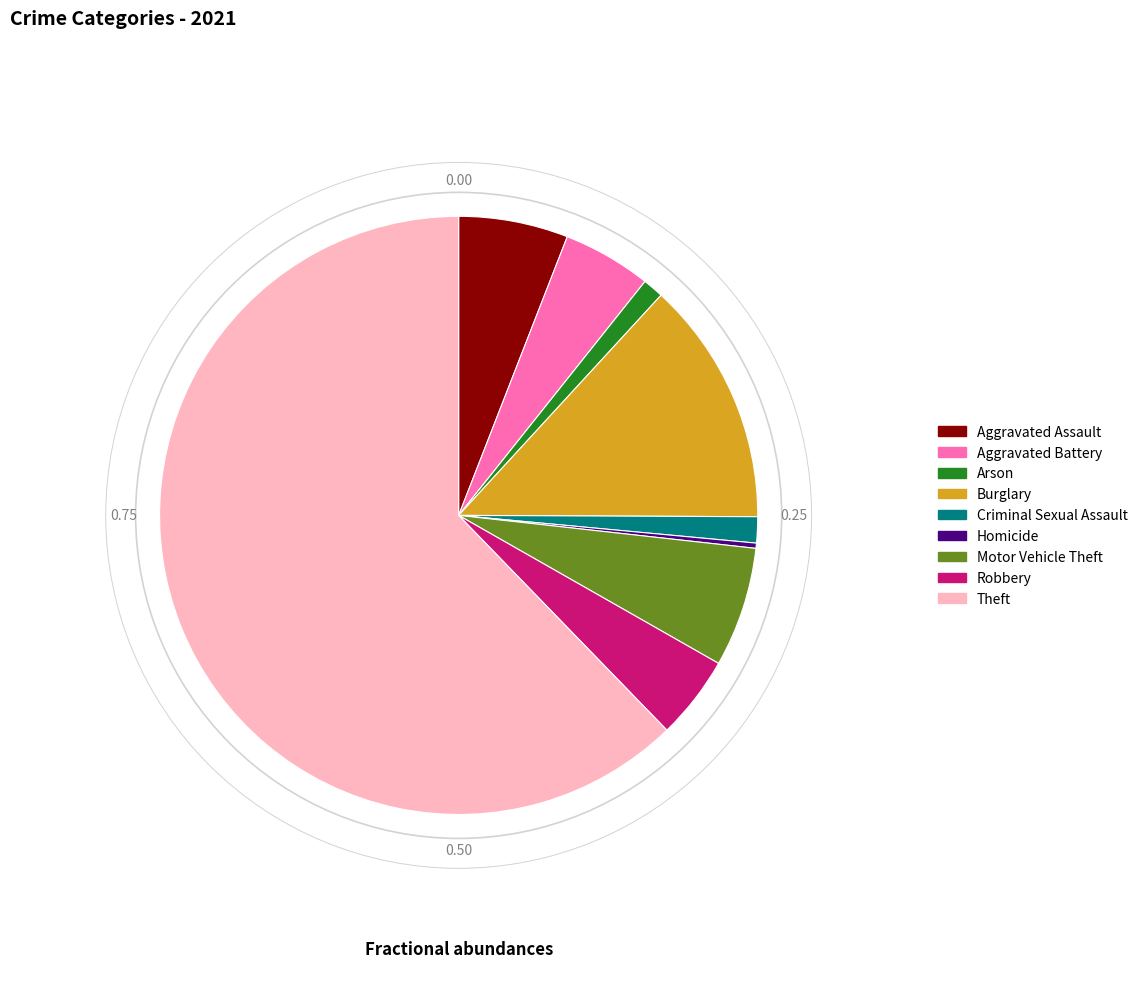

What is the largest slice in the pie chart?

Theft